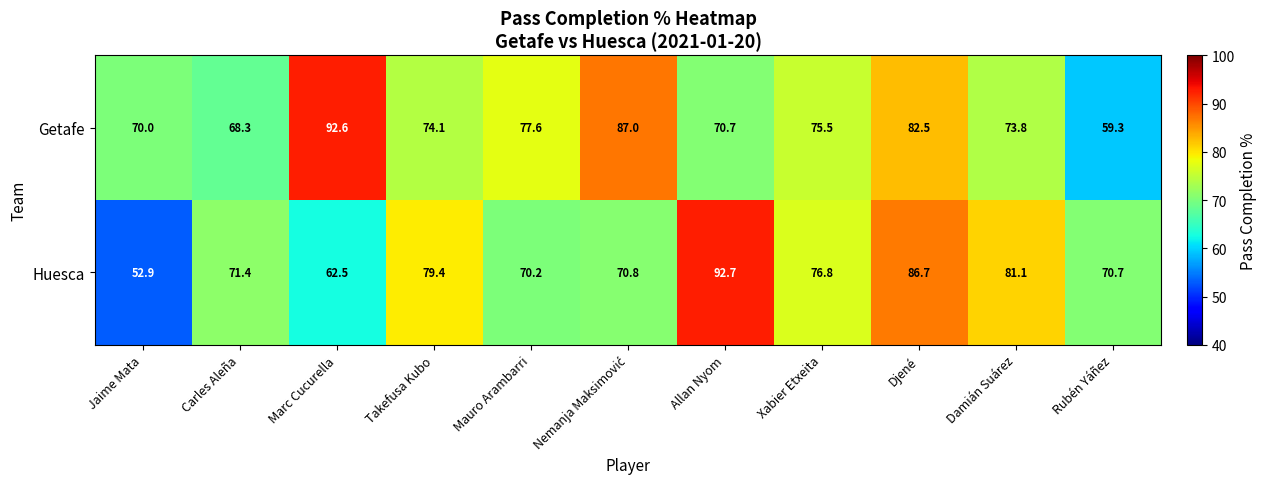

What is the difference between the maximum and minimum values in the Huesca series?

39.8